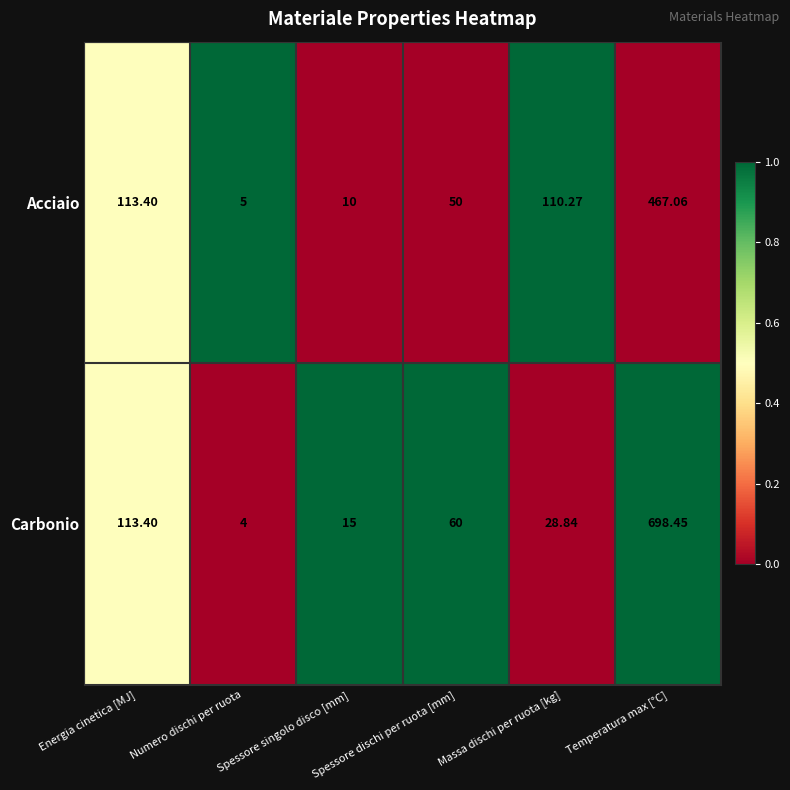

List the series in order of their peak value, highest first.

Carbonio, Acciaio